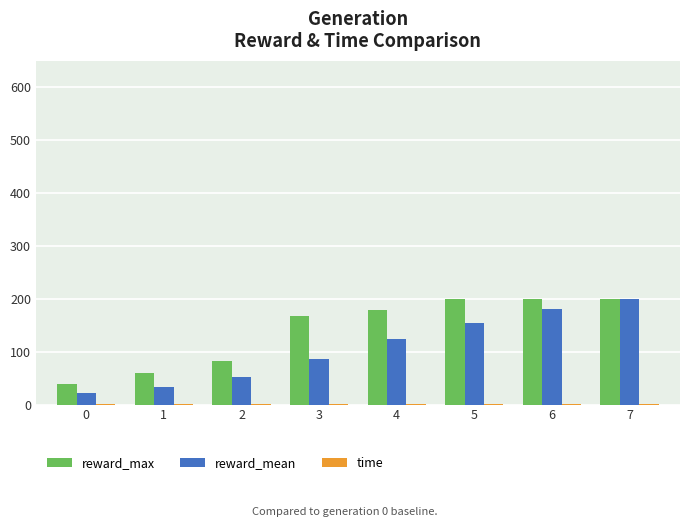

Between 1 and 2, which series saw the biggest shift?

reward_max